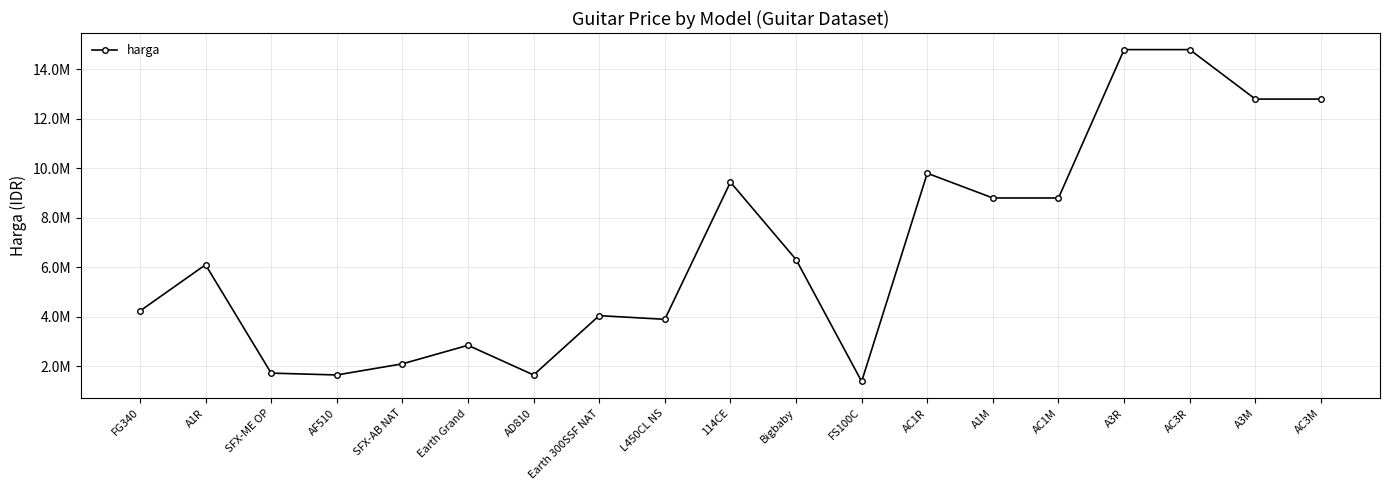

What is the sum of the values at AC3R and A1R?

20900000